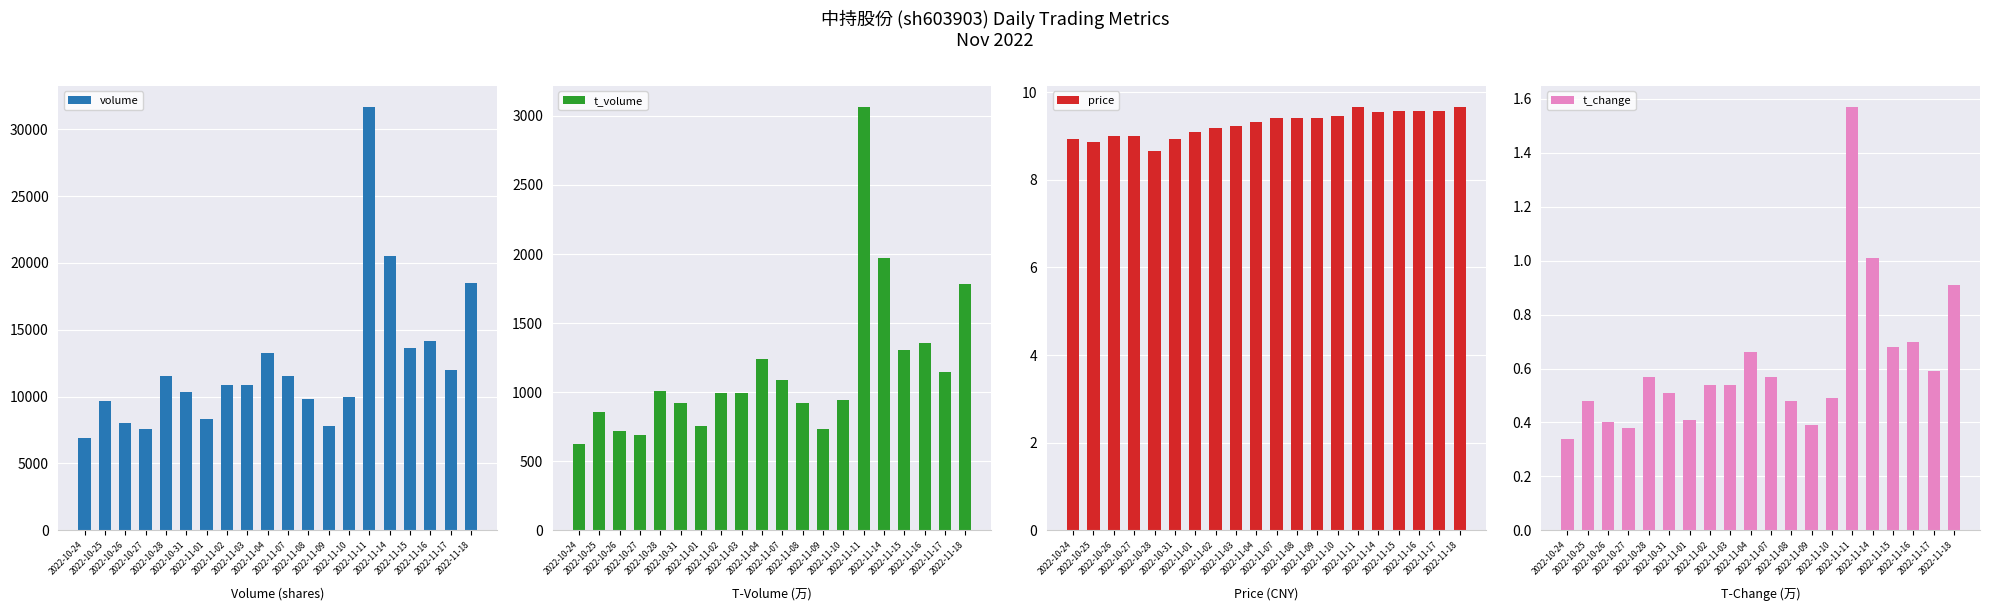

What is the label of the 16th bar from the right?

2022-10-28